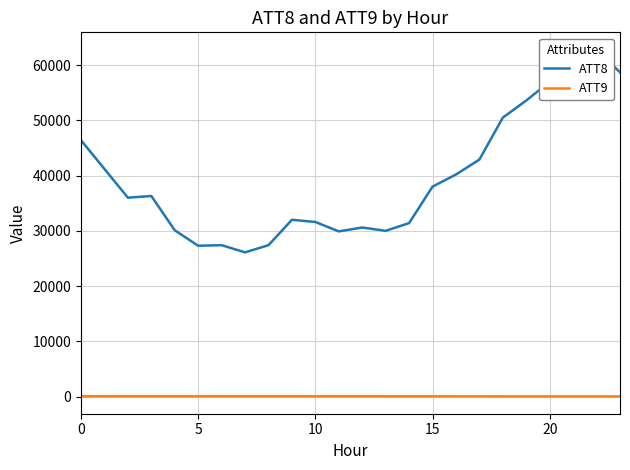

How many lines are shown in the chart?

2